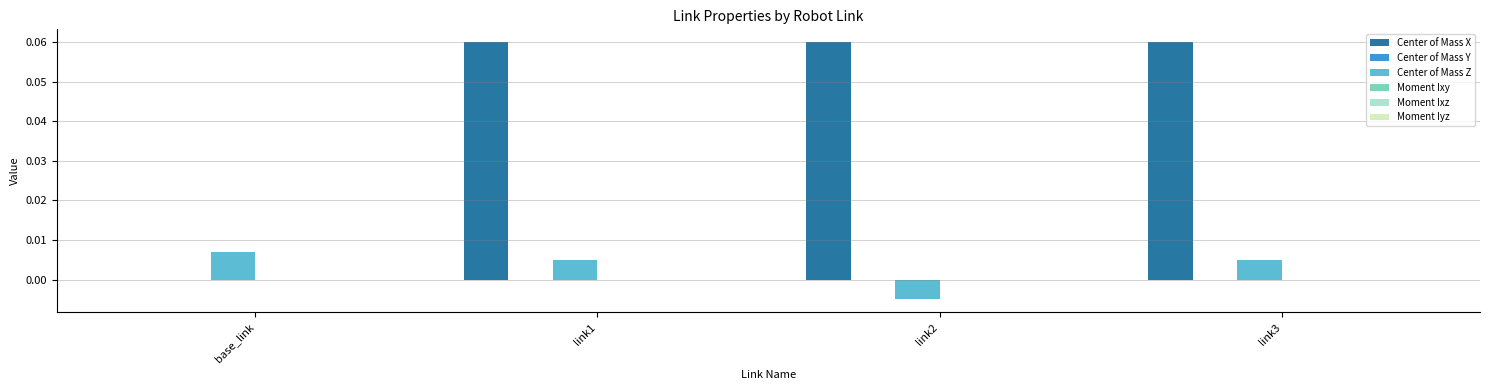

Which series changed the most between base_link and link3?

Center of Mass X